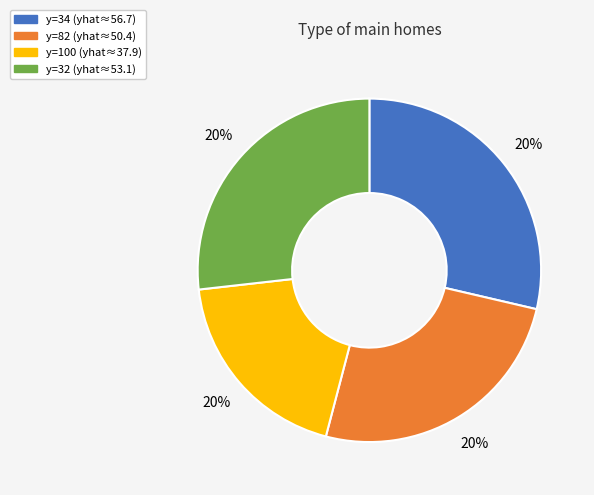

Is it true that 82 is 25% of the pie?

True